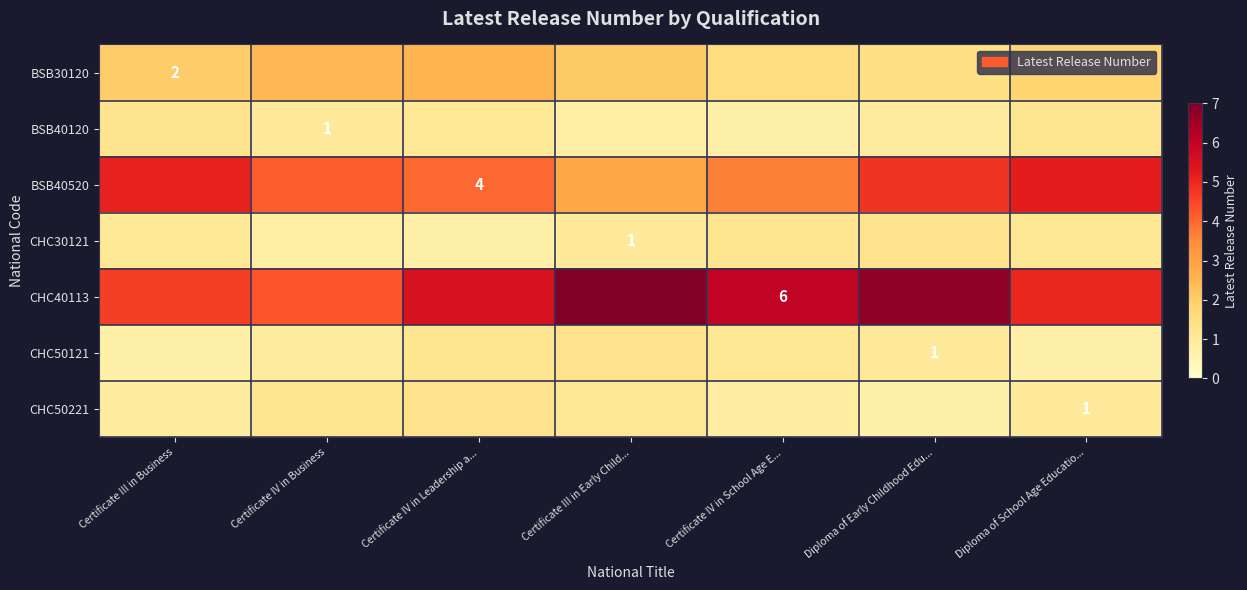

Rank the series by their maximum value, from lowest to highest.

BSB40120, CHC30121, CHC50121, CHC50221, BSB30120, BSB40520, CHC40113